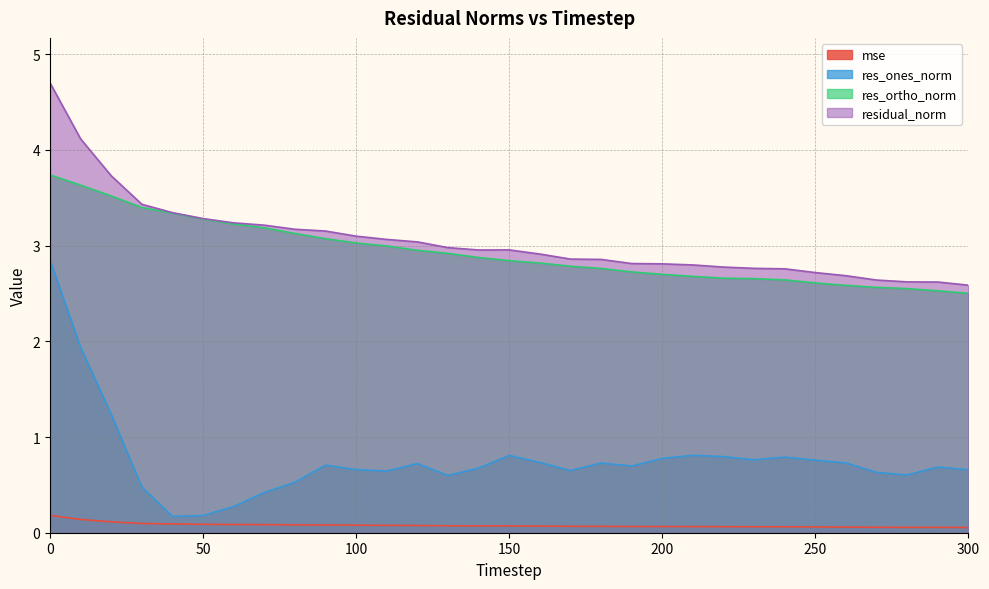

Reading left to right, list all the values displayed in this chart.

mse: 0.2	0.1	0.1	0.1	0.1	0.1	0.1	0.1	0.1	0.1	0.1	0.1	0.1	0.1	0.1	0.1	0.1	0.1	0.1	0.1	0.1	0.1	0.1	0.1	0.1	0.1	0.1	0.1	0.1	0.1	0.1
res_ones_norm: 2.8	1.9	1.2	0.5	0.2	0.2	0.3	0.4	0.5	0.7	0.7	0.6	0.7	0.6	0.7	0.8	0.7	0.6	0.7	0.7	0.8	0.8	0.8	0.8	0.8	0.8	0.7	0.6	0.6	0.7	0.7
res_ortho_norm: 3.7	3.6	3.5	3.4	3.3	3.3	3.2	3.2	3.1	3.1	3.0	3.0	3.0	2.9	2.9	2.8	2.8	2.8	2.8	2.7	2.7	2.7	2.7	2.7	2.6	2.6	2.6	2.6	2.6	2.5	2.5
residual_norm: 4.7	4.1	3.7	3.4	3.3	3.3	3.2	3.2	3.2	3.2	3.1	3.1	3.0	3.0	3.0	3.0	2.9	2.9	2.9	2.8	2.8	2.8	2.8	2.8	2.8	2.7	2.7	2.6	2.6	2.6	2.6